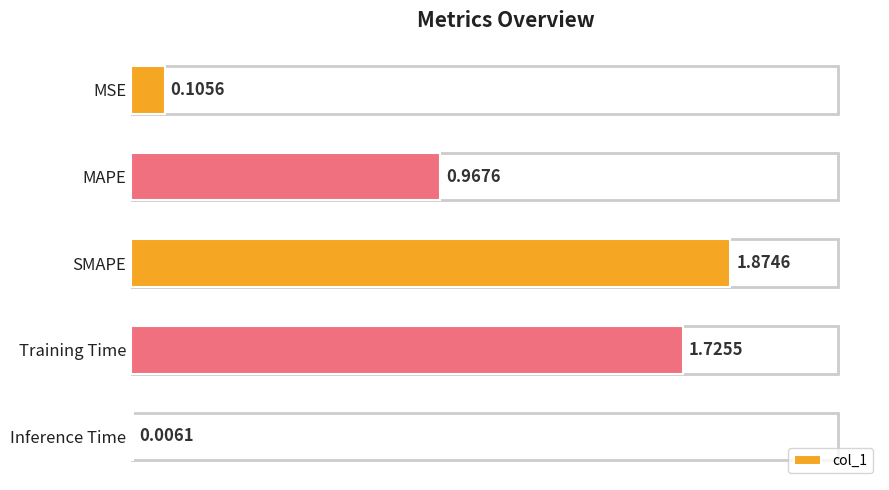

At which label is the value closest to 0?

Inference Time